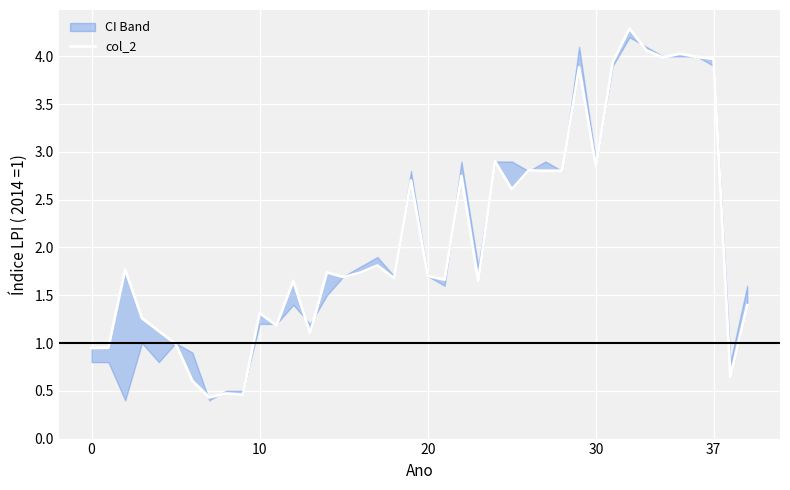

Is it true that the value at 33 is 4.1?

True